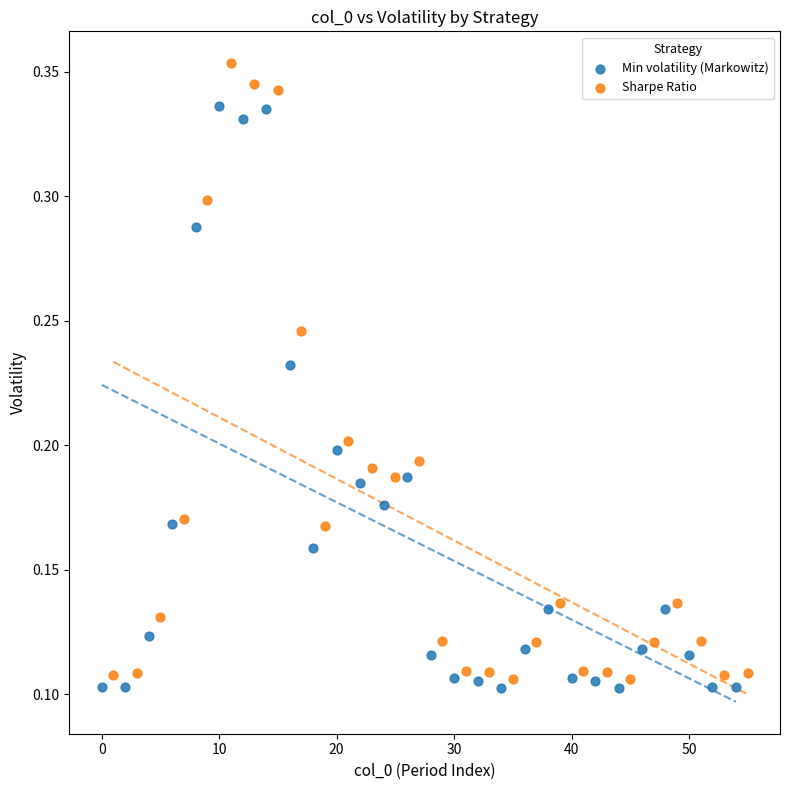

Which series has the widest spread of Y values?

Sharpe Ratio